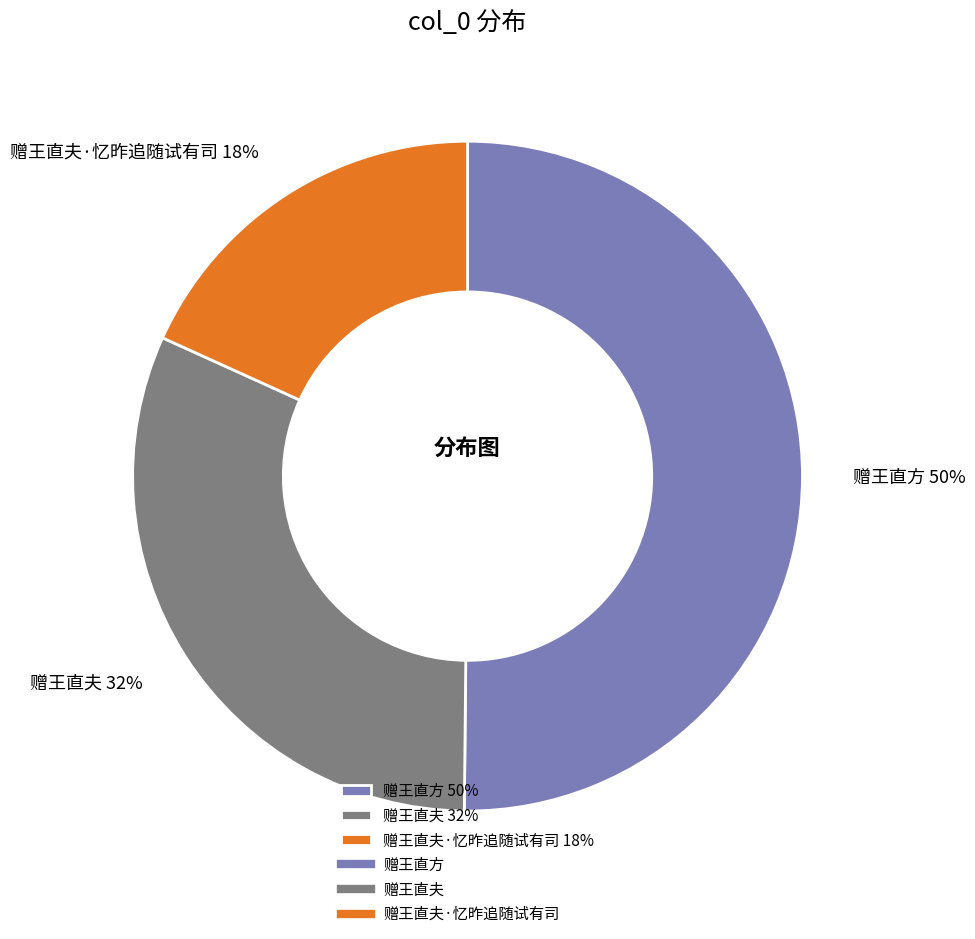

Which slice is the largest?

赠王直方 50%